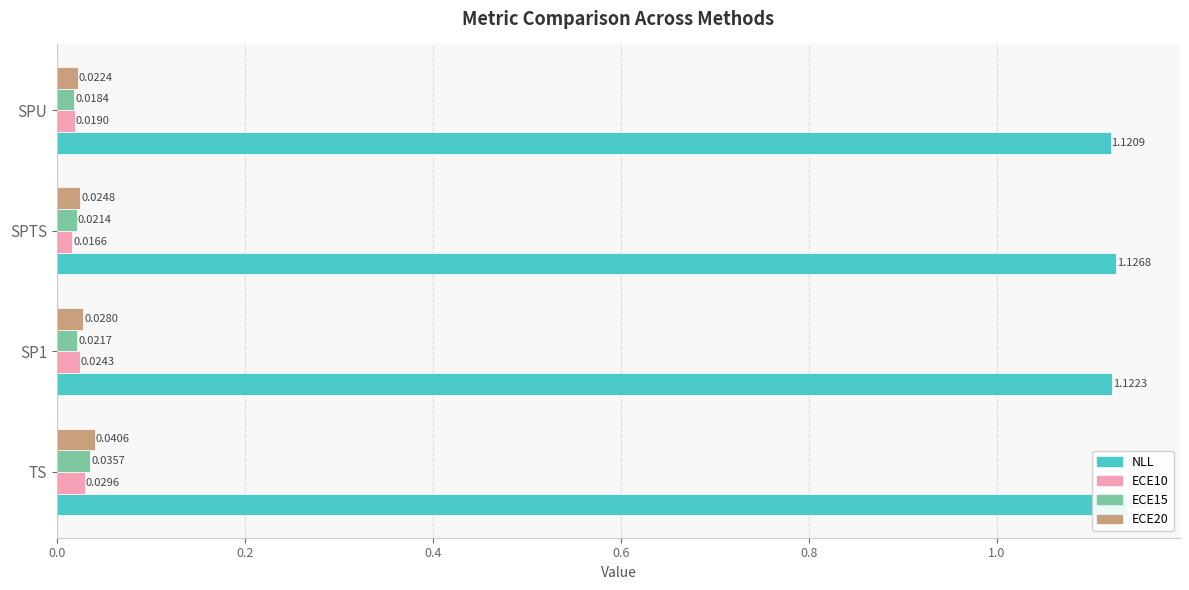

Reading left to right, what are all the values shown in this chart?

NLL: 1.1	1.1	1.1	1.1
ECE10: 0.0	0.0	0.0	0.0
ECE15: 0.0	0.0	0.0	0.0
ECE20: 0.0	0.0	0.0	0.0